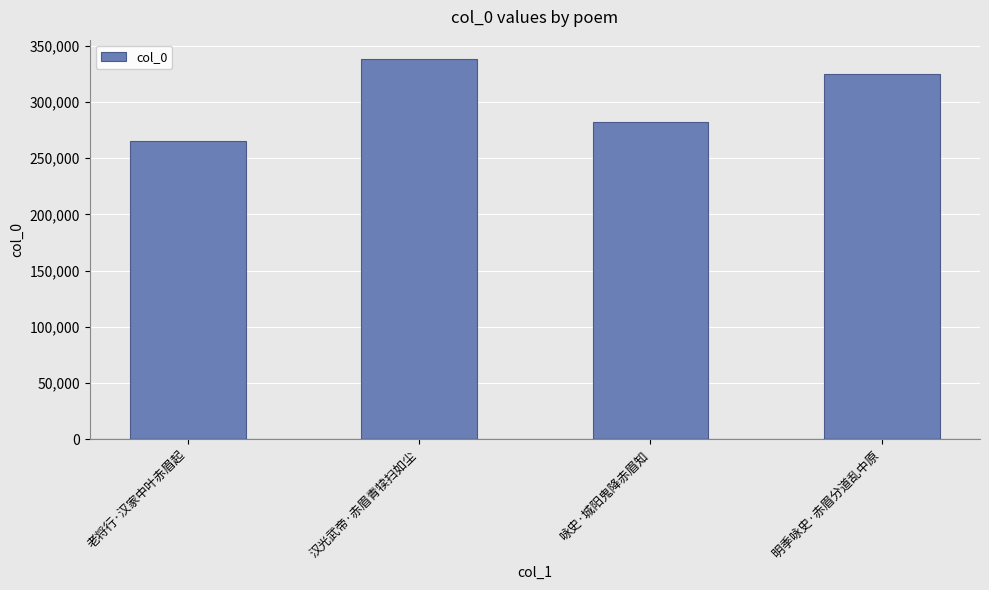

Between 老将行·汉家中叶赤眉起 and 明季咏史·赤眉分道乱中原, which is larger?

明季咏史·赤眉分道乱中原